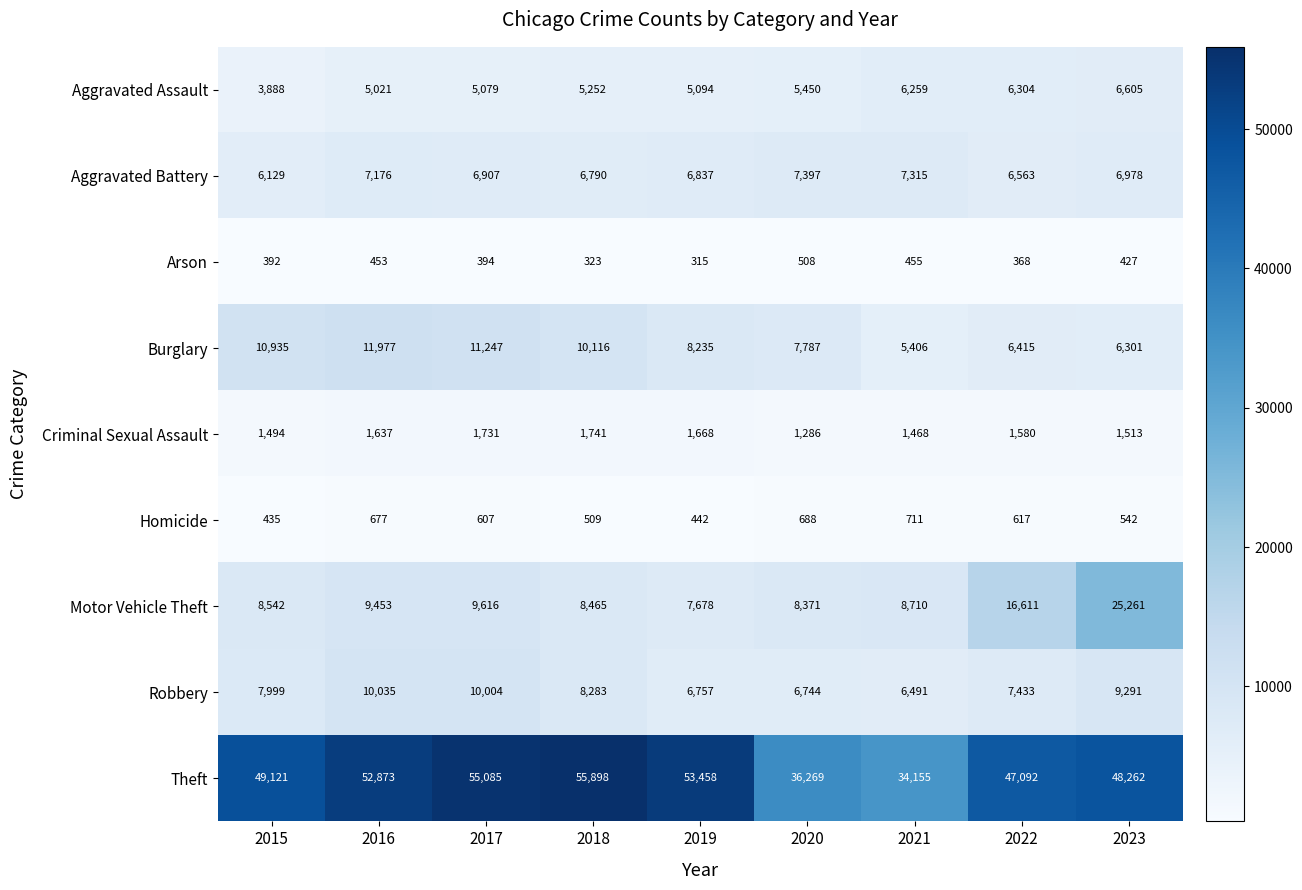

What is the maximum value shown in the chart?

55898